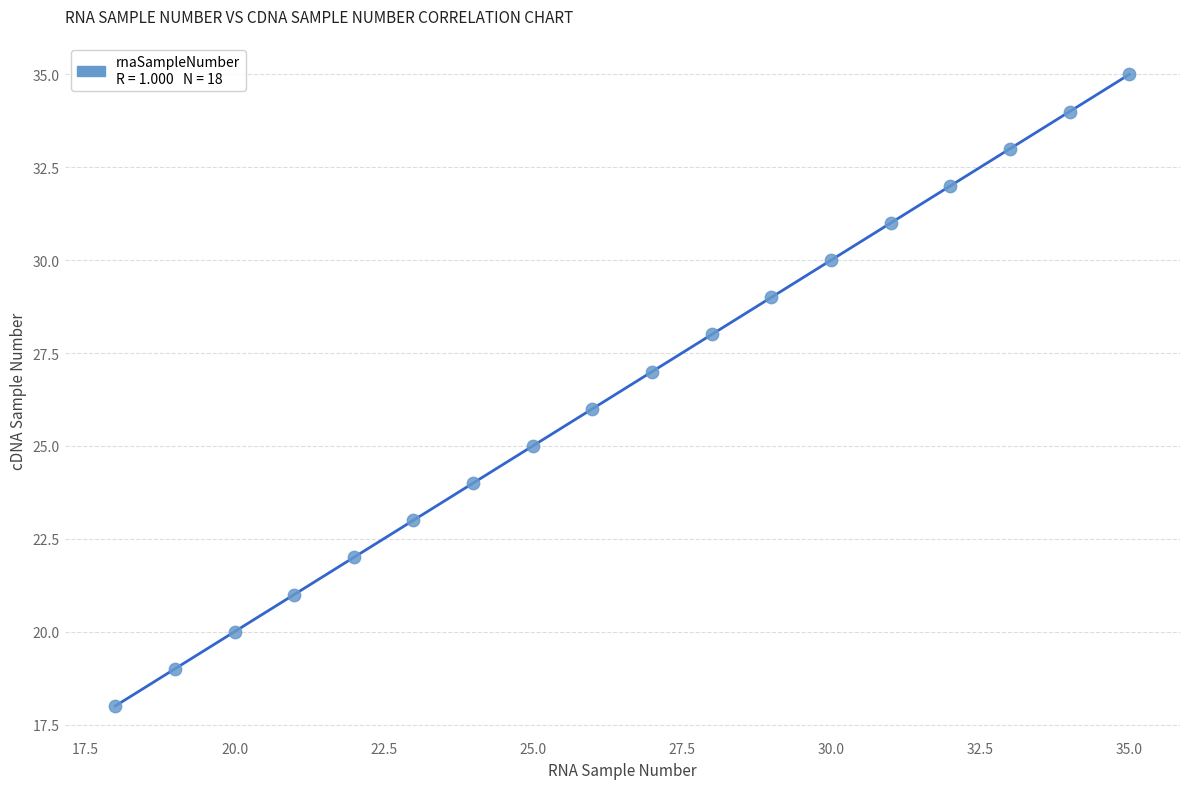

What is the range of Y values (max minus min)?

17